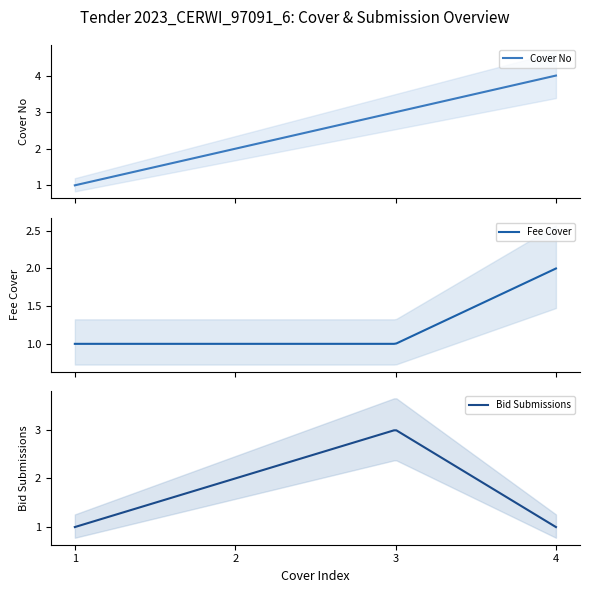

True or false: Fee Cover and Bid Submissions cross at least once.

True